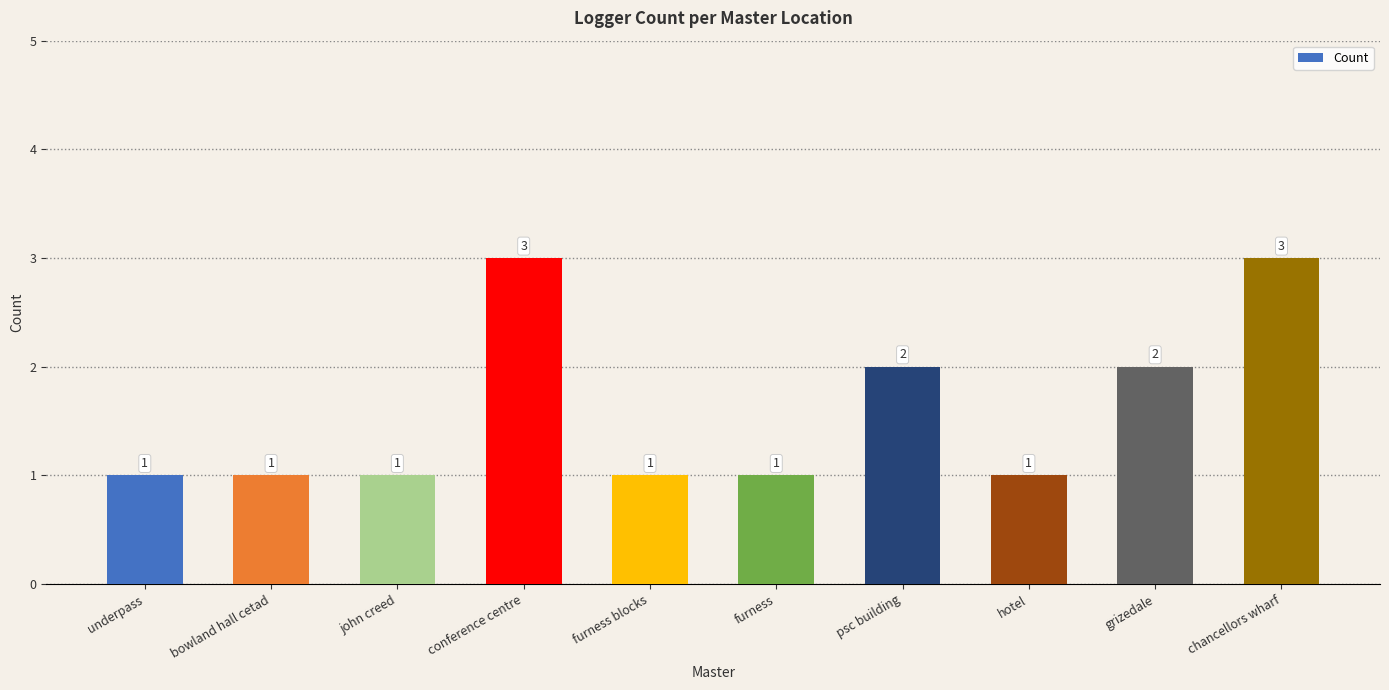

The value at bowland hall cetad is 1. True or false?

True